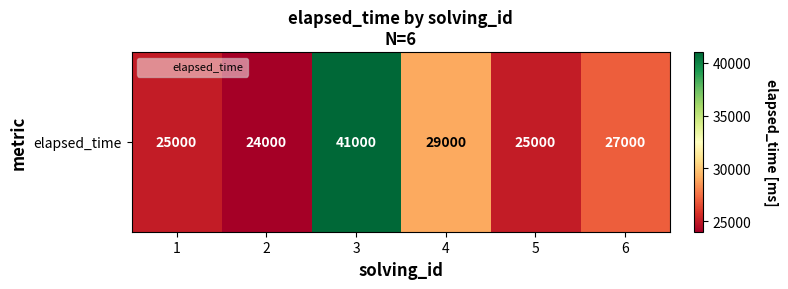

Is it true that the value at 4 is 29000?

True